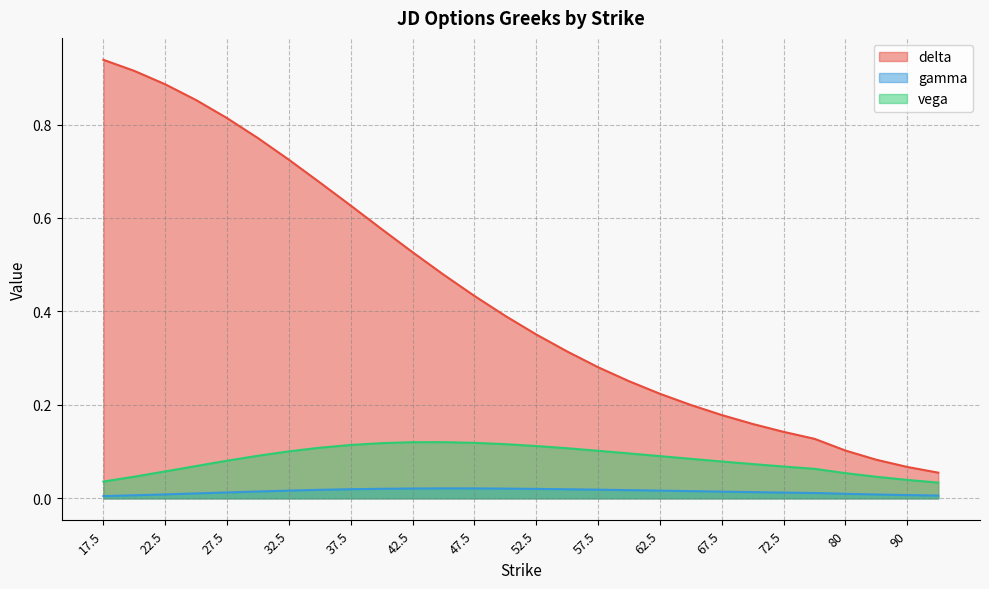

What is the difference between the maximum and minimum values in the delta series?

0.9